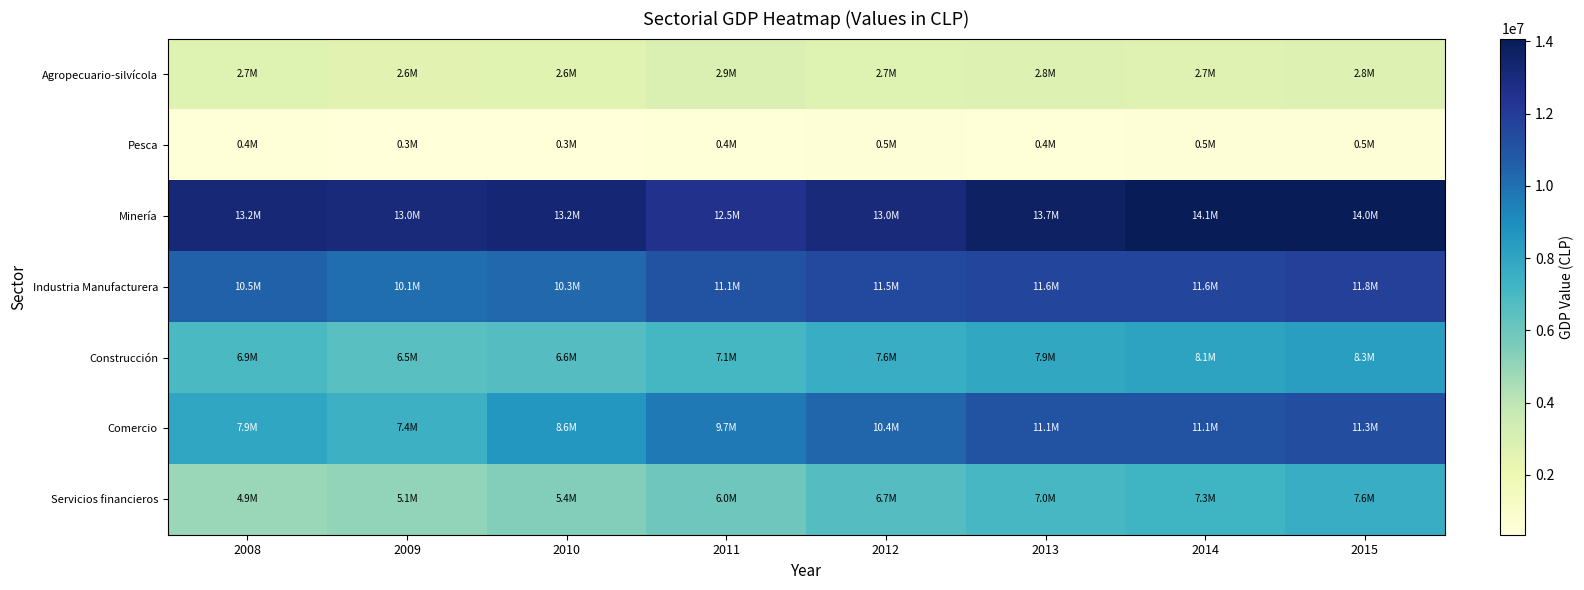

At how many categories does at least one series exceed 4908034?

8